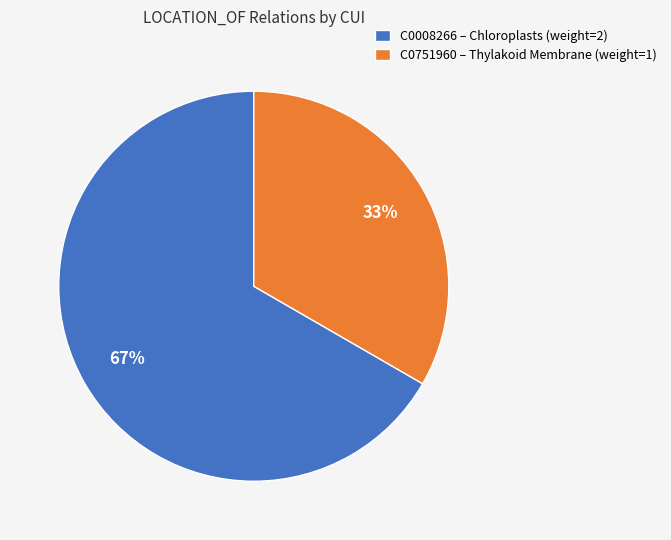

Is the sum of C0008266 – Chloroplasts (weight=2) and C0751960 – Thylakoid Membrane (weight=1) greater than half?

Yes